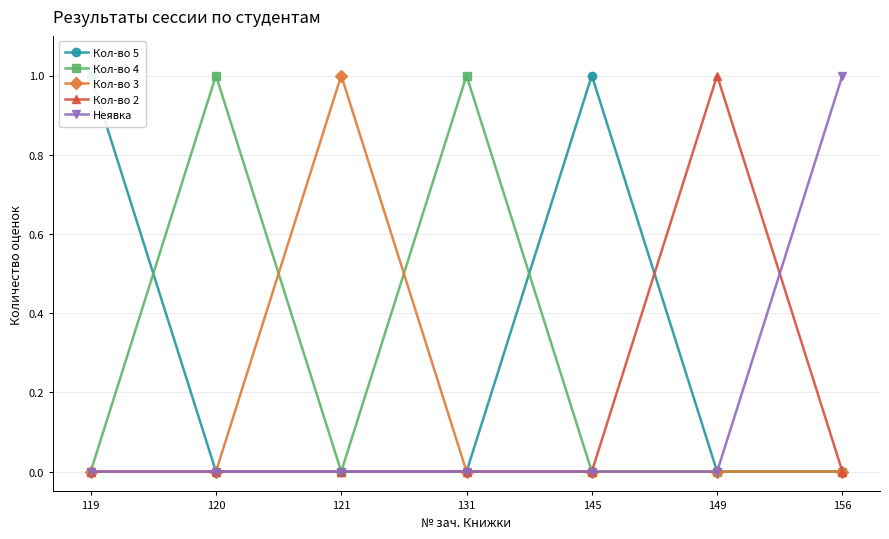

Is this an area chart (filled region under the line)?

No